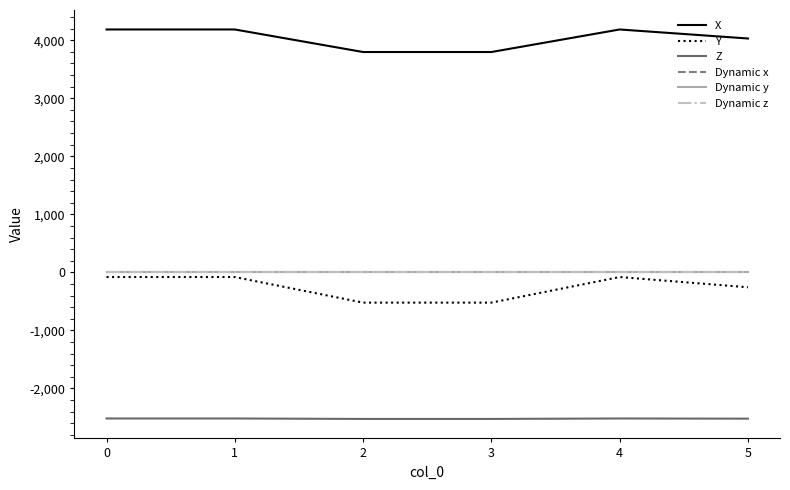

Is the value of Dynamic z at 3 greater than the value of Dynamic y at 5?

No